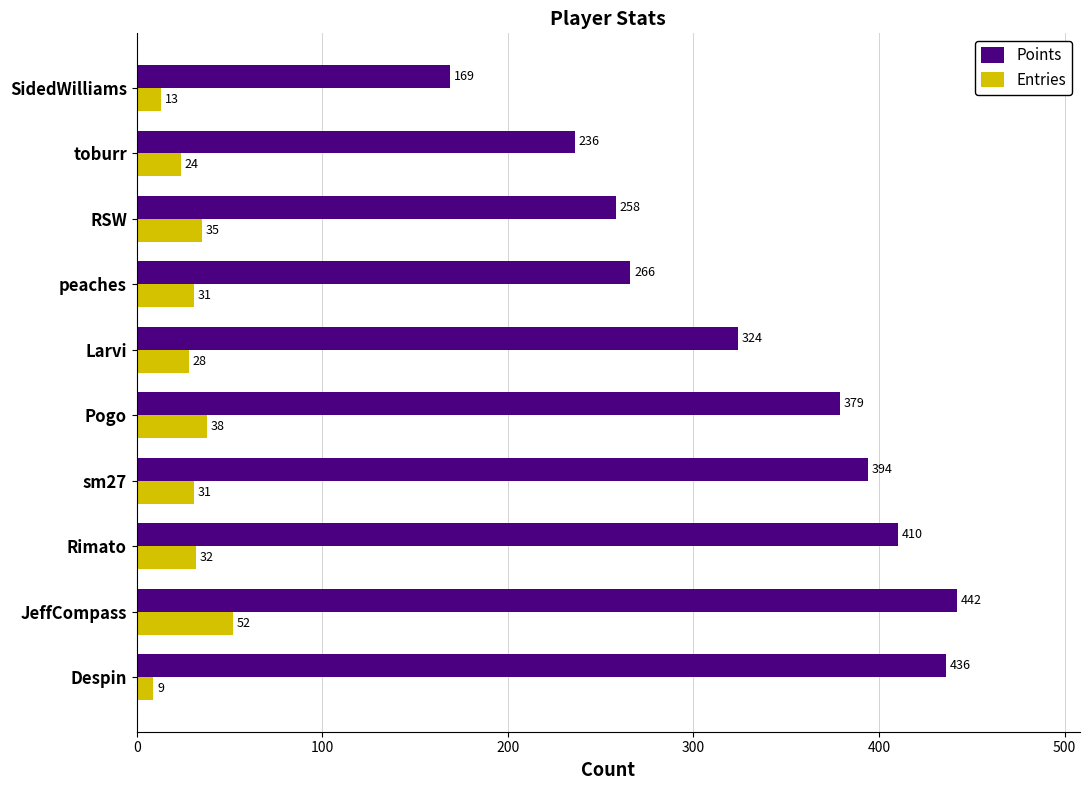

Is it true that Points equals 169 at SidedWilliams?

True